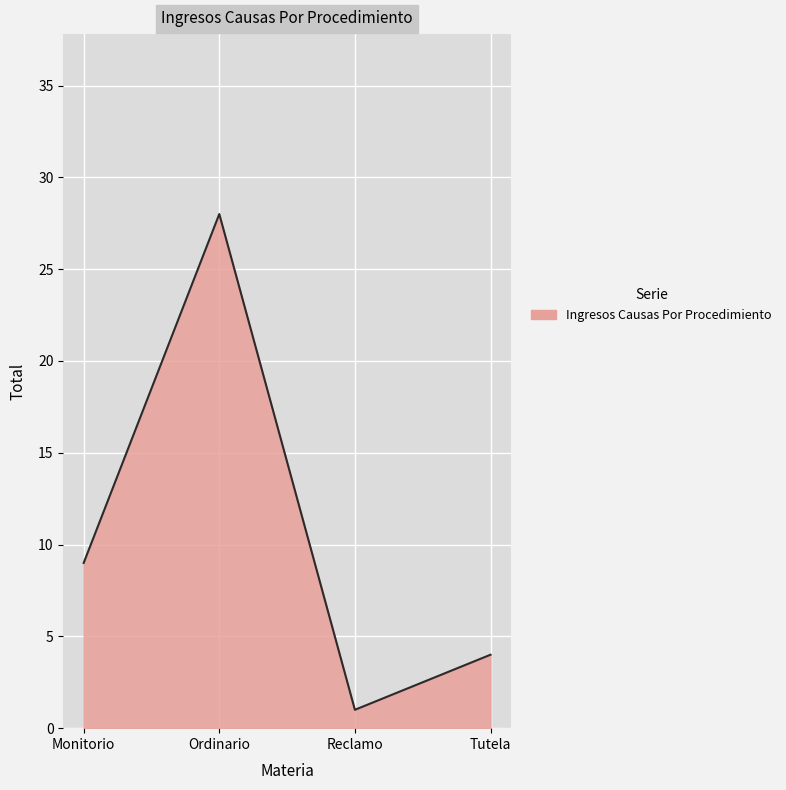

Where is the data nearest to the value 14?

Monitorio